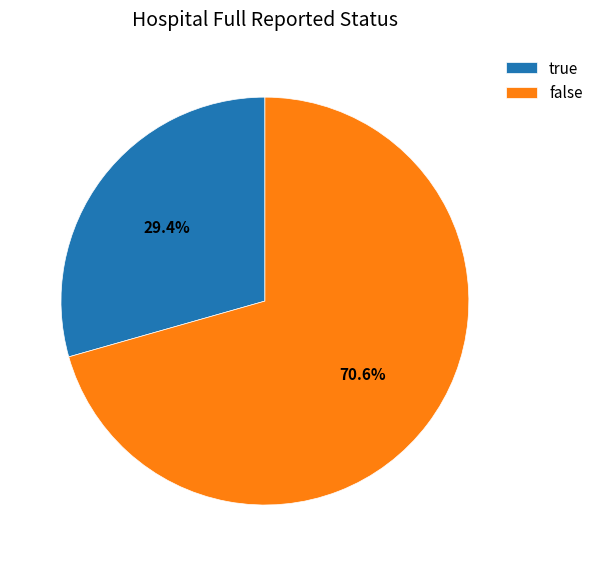

Count the number of slices in the pie.

2